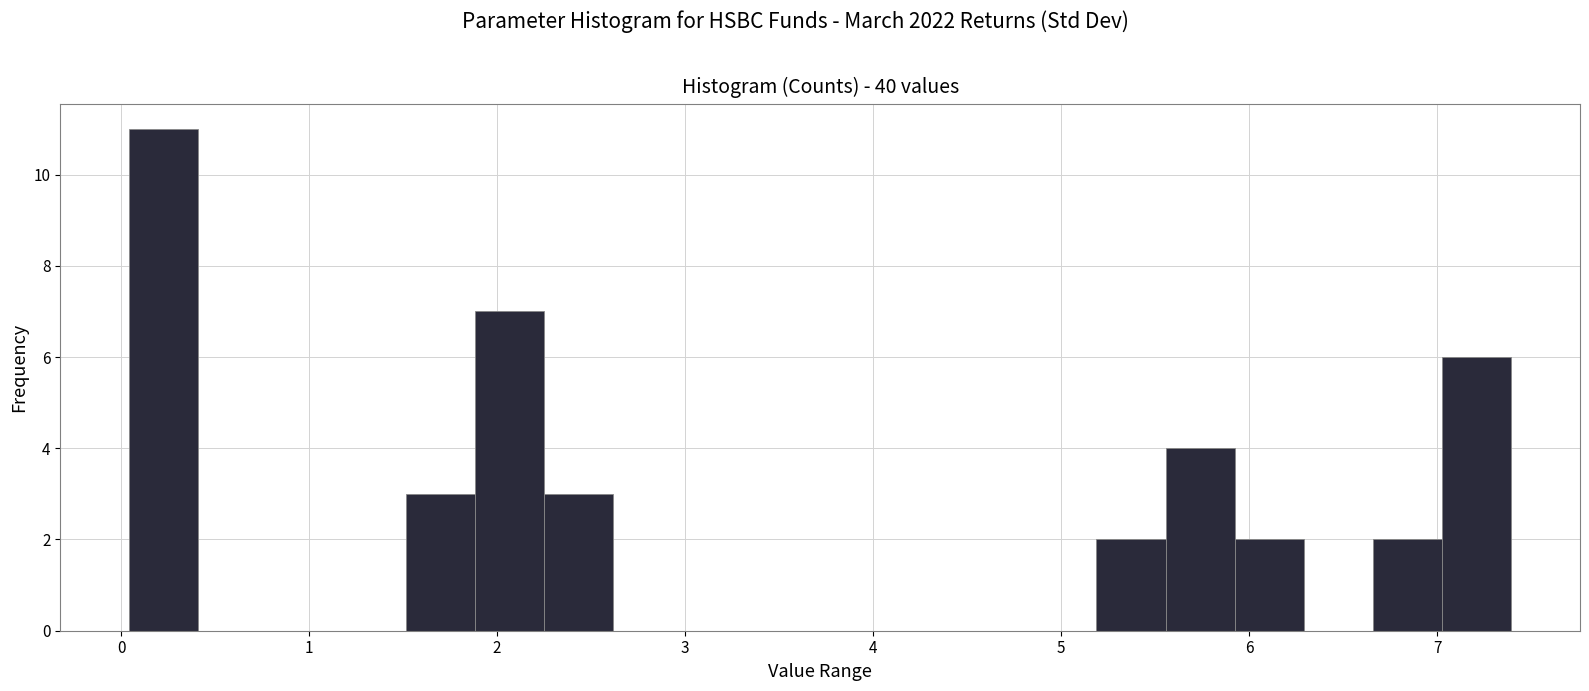

Read against the x-axis, roughly where is the centre of the tallest bar?

0.2